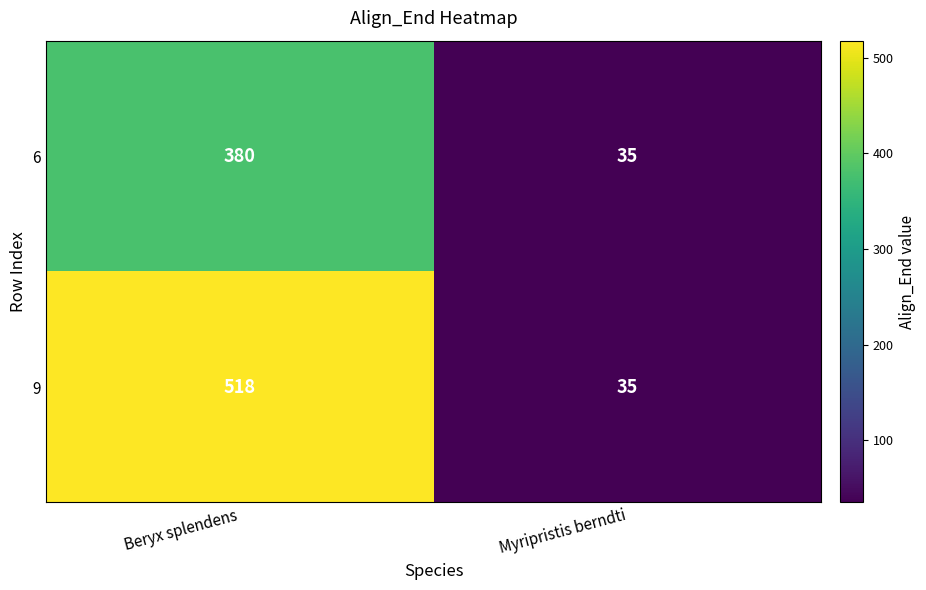

What value does the 9 series have at Myripristis berndti?

35